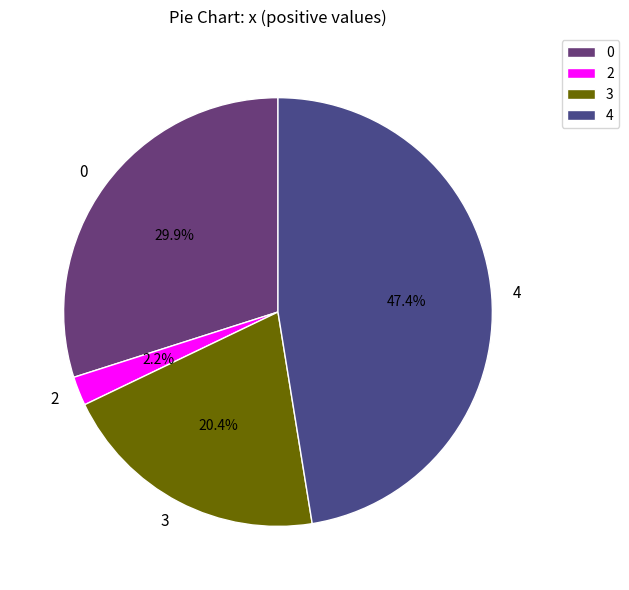

How many segments does this pie chart have?

4